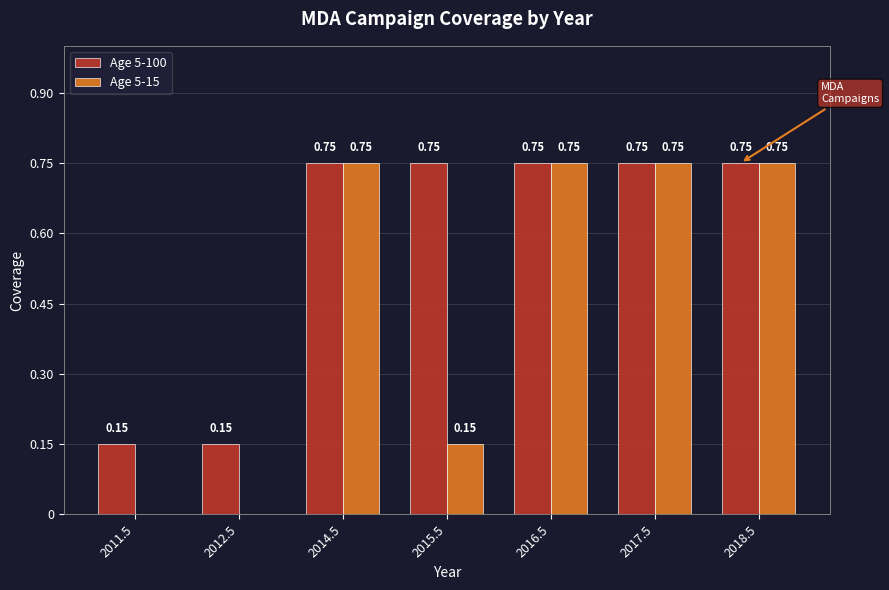

What is the sum of the Age 5-100 values at 2011.5 and 2018.5?

0.9